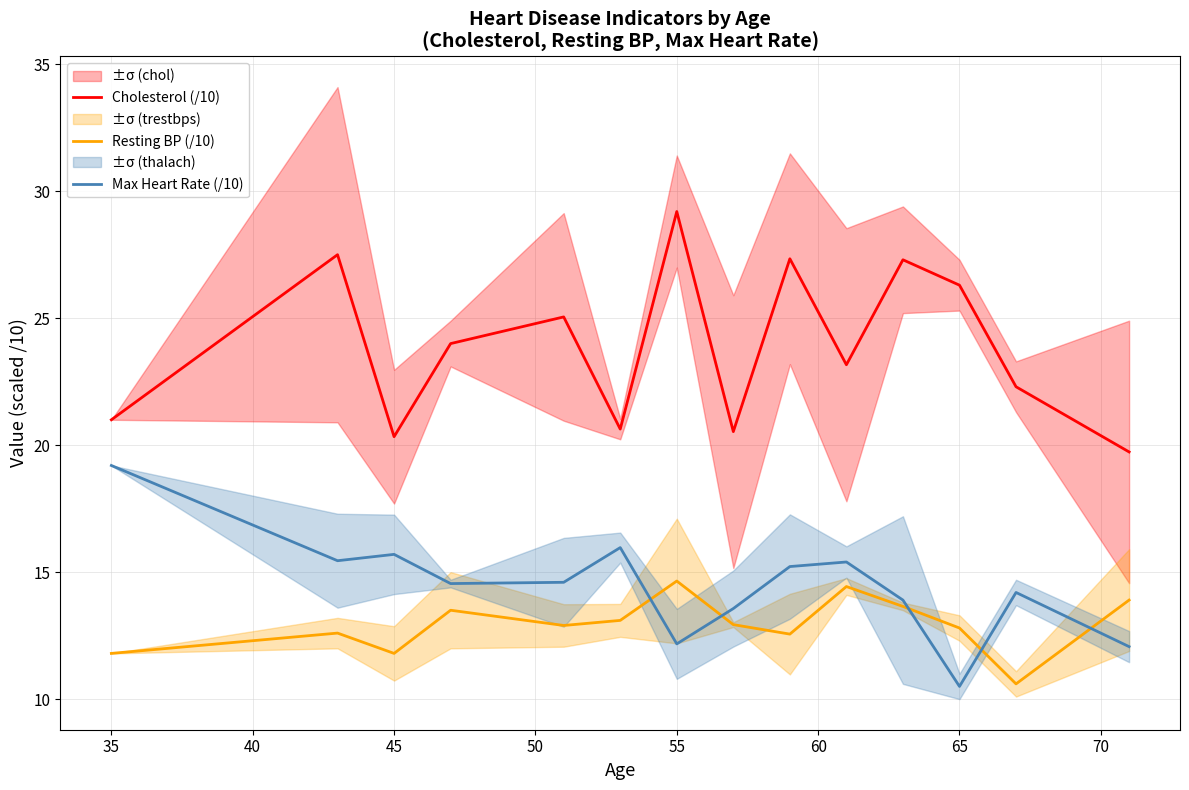

At which category does Resting BP (/10) reach its first local valley?

45